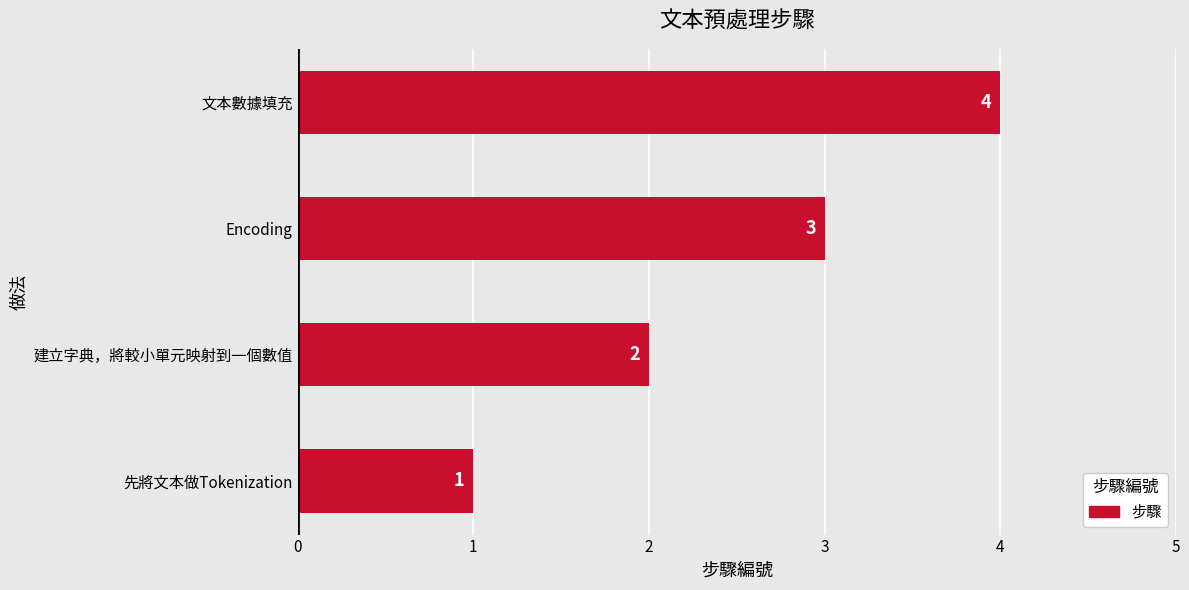

What is the sum of all values?

10